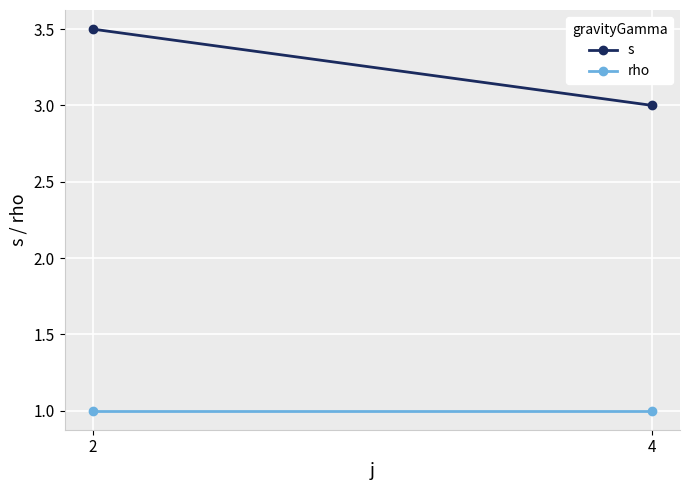

List the labels in order of rho value, largest first.

2, 4